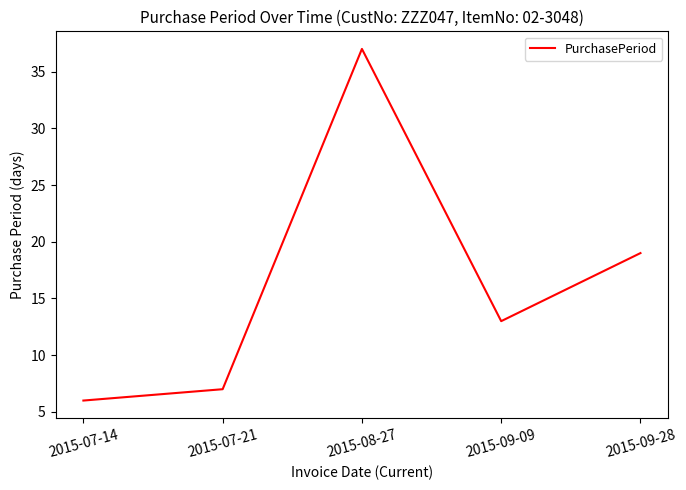

What is the difference between the values at 2015-09-09 and 2015-07-21?

6